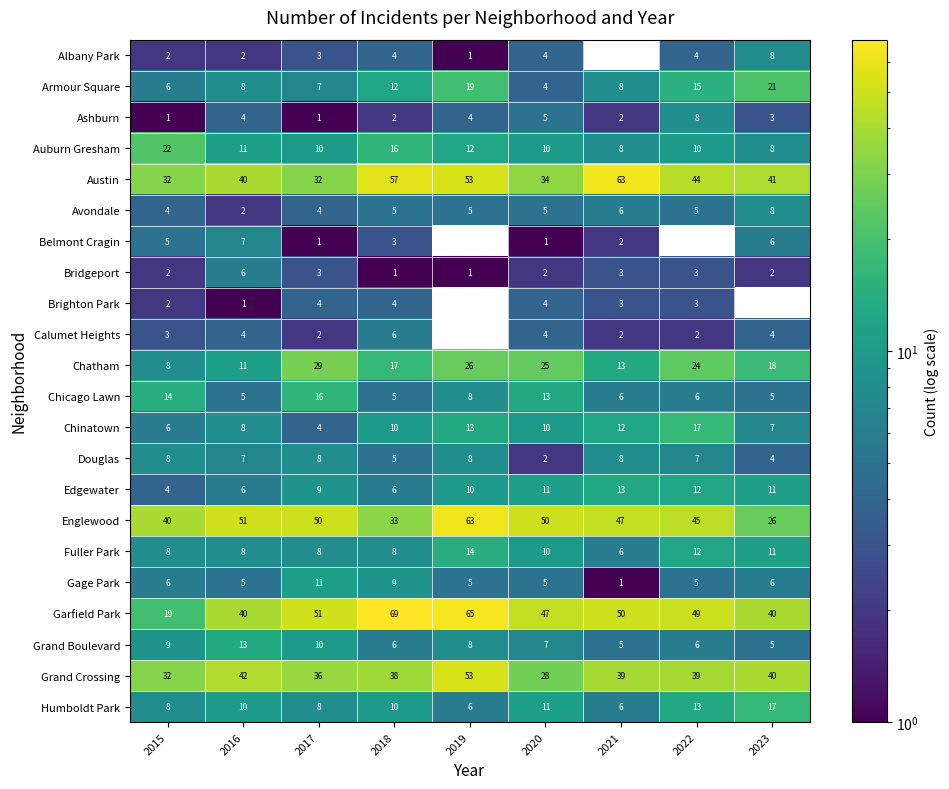

What is the sum of all Bridgeport values?

23